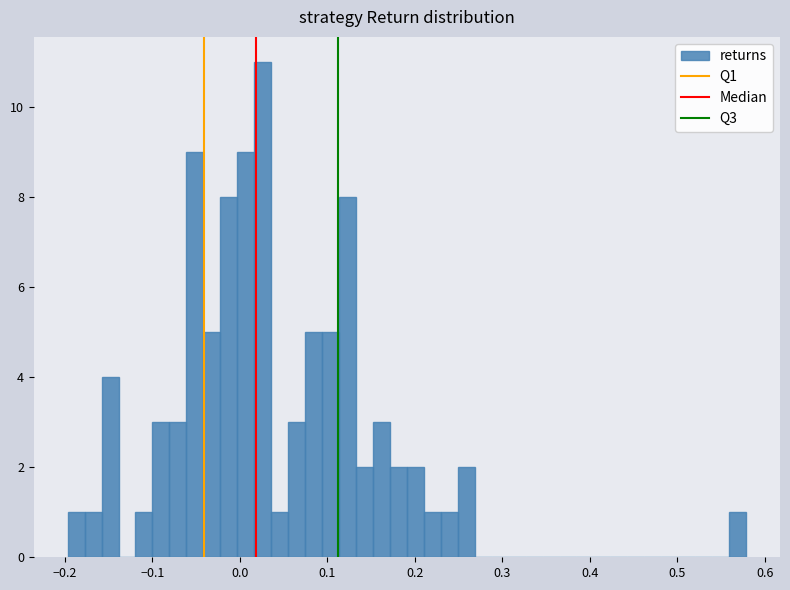

Read against the x-axis, roughly where is the centre of the tallest bar?

0.03